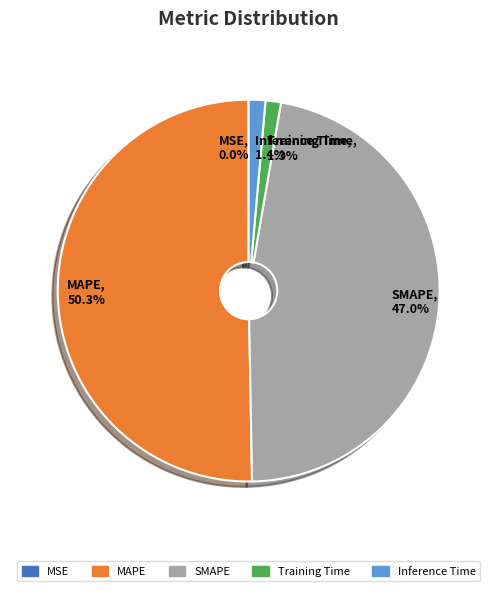

What is the largest slice in the pie chart?

MAPE